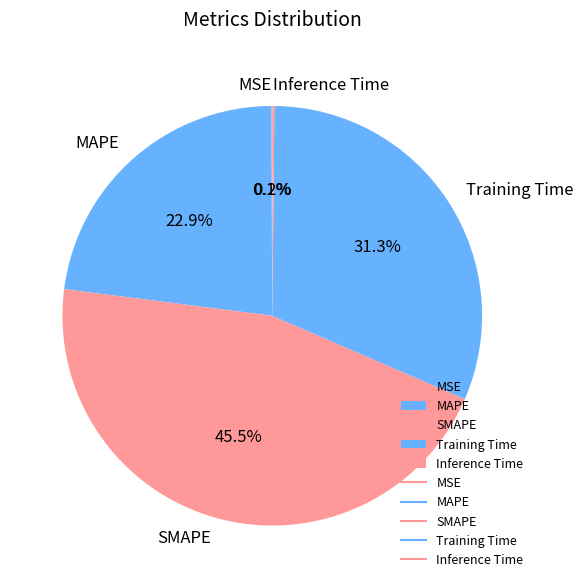

How much of the chart is everything except Training Time?

68.7%